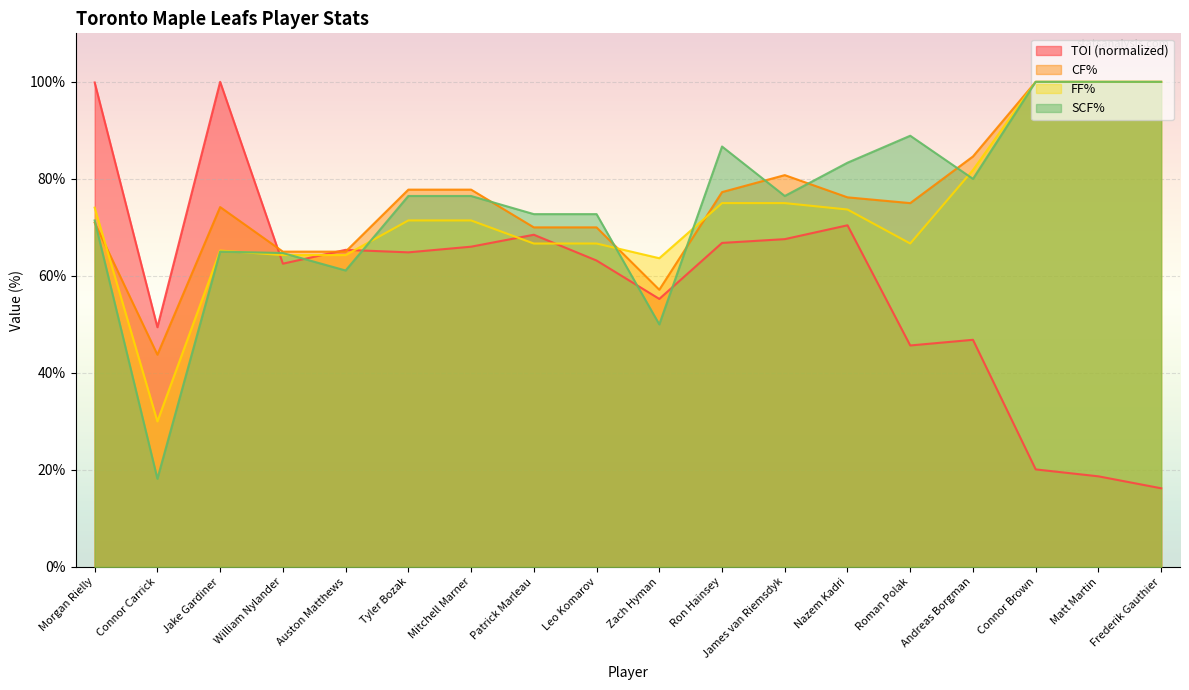

How many distinct data groups are displayed?

4